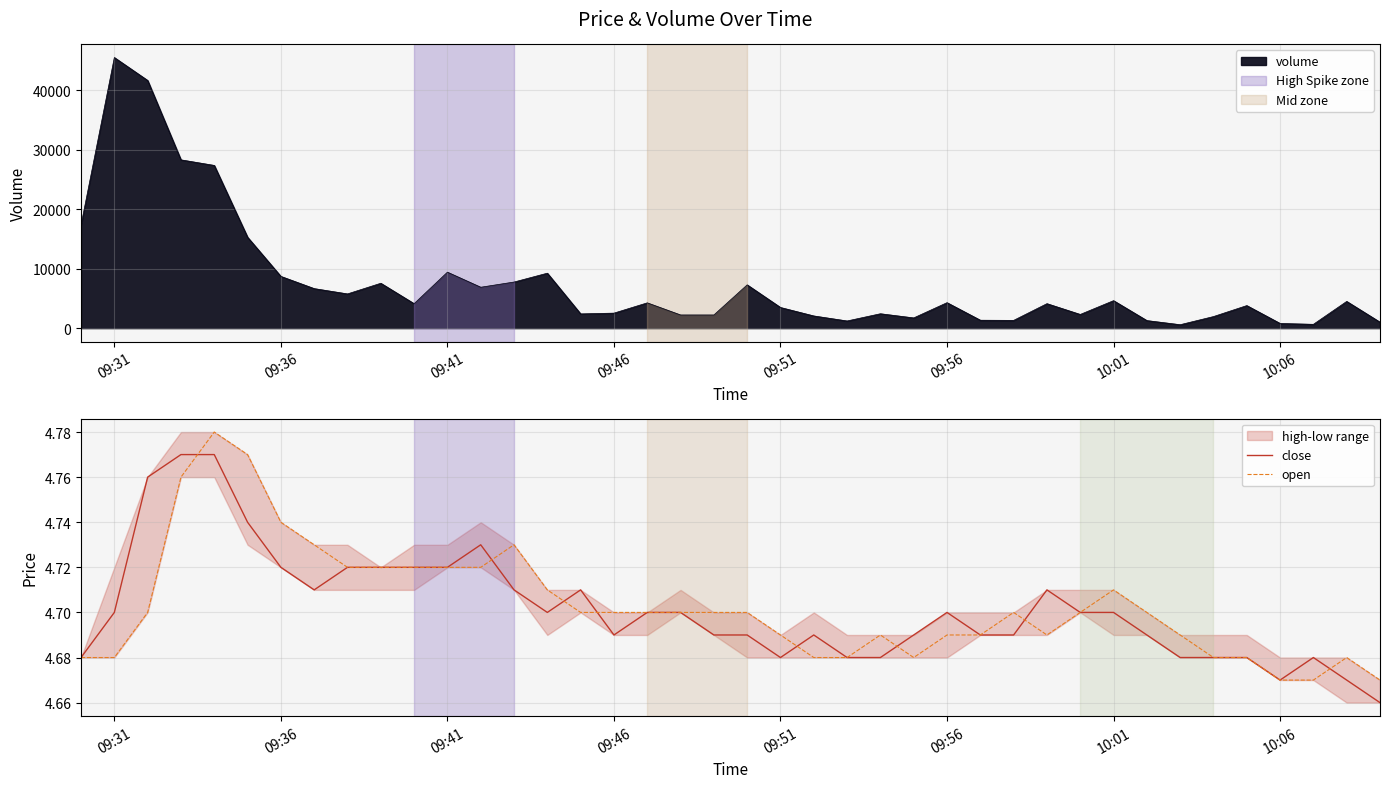

Is it true that open equals 2.8 at 09:56?

False